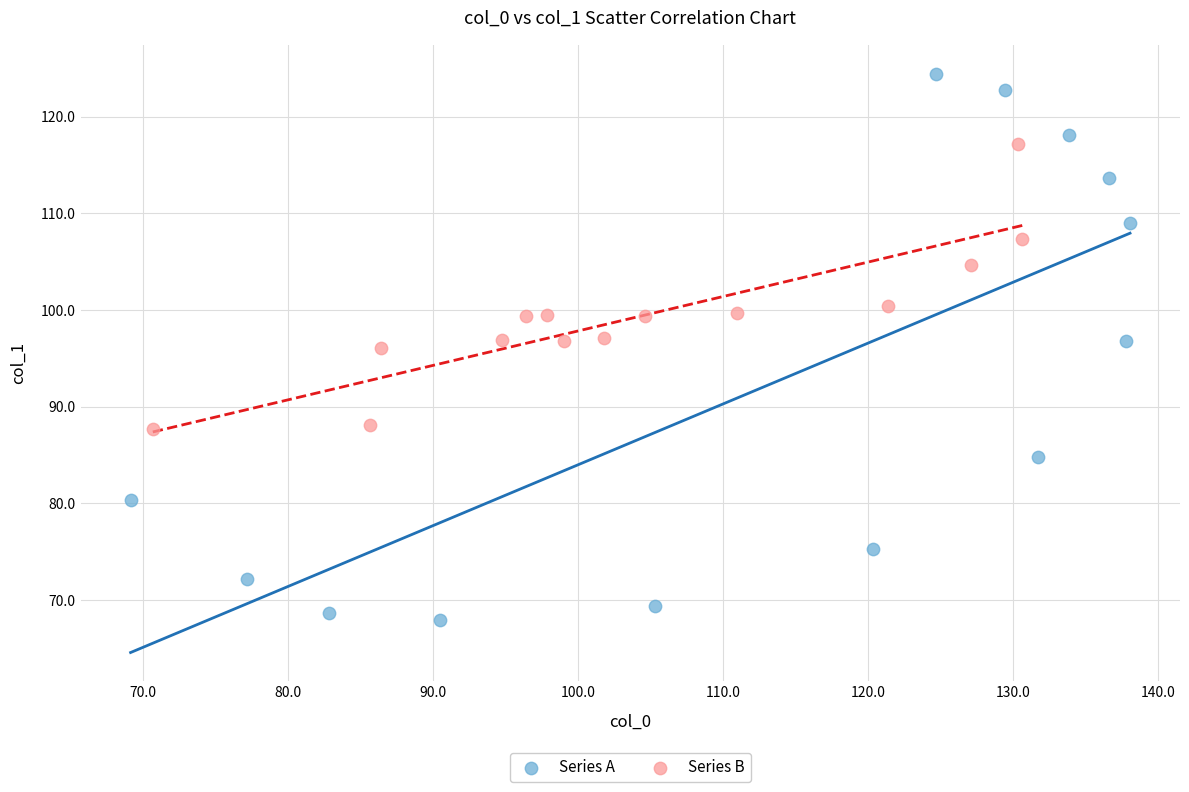

Which series has the widest spread of Y values?

Series A